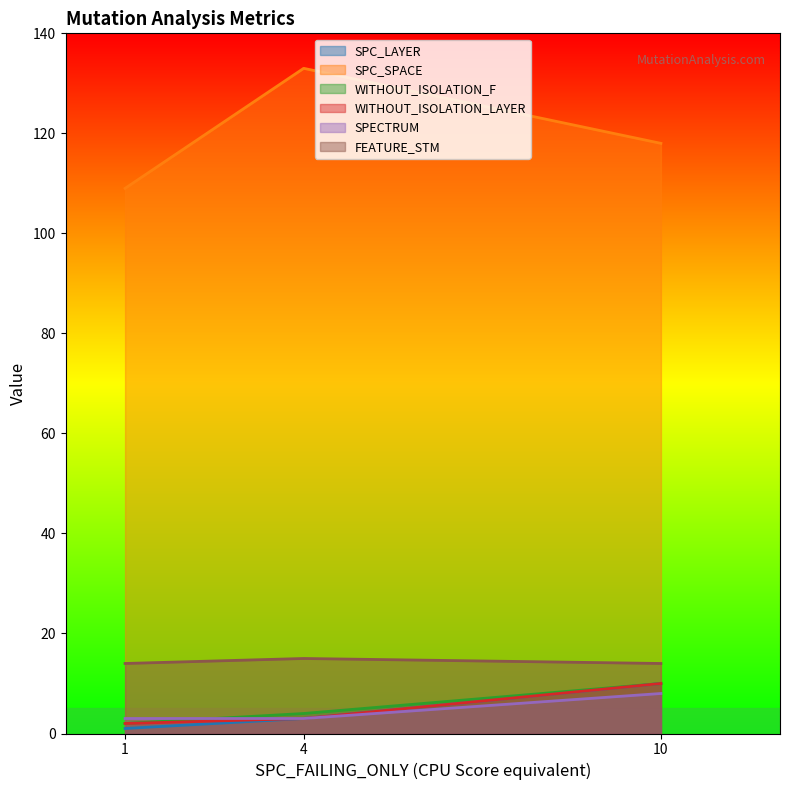

Which label corresponds to the largest value in the chart?

4